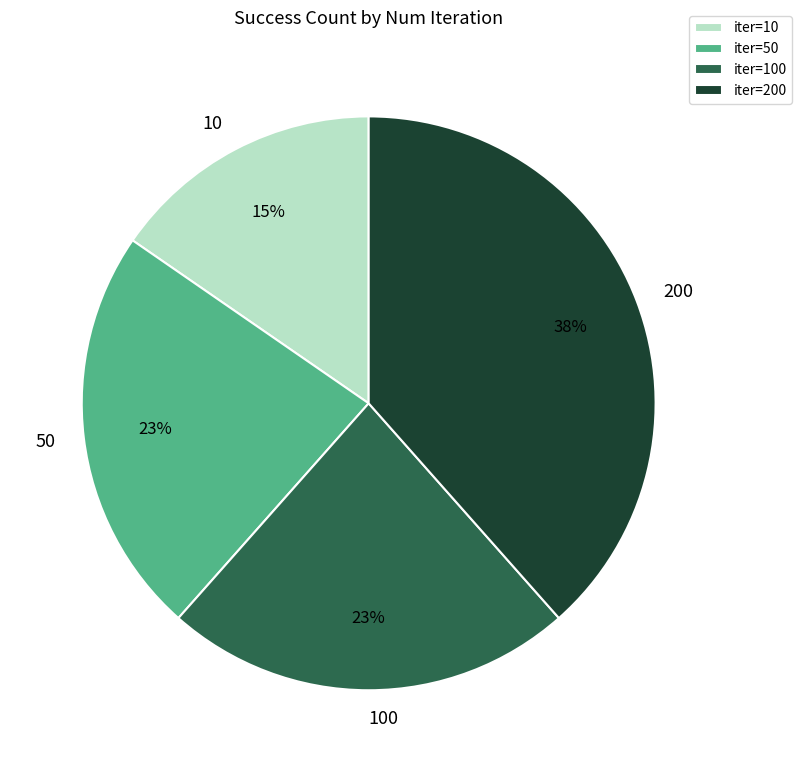

Is it true that 200 is 30% of the pie?

False